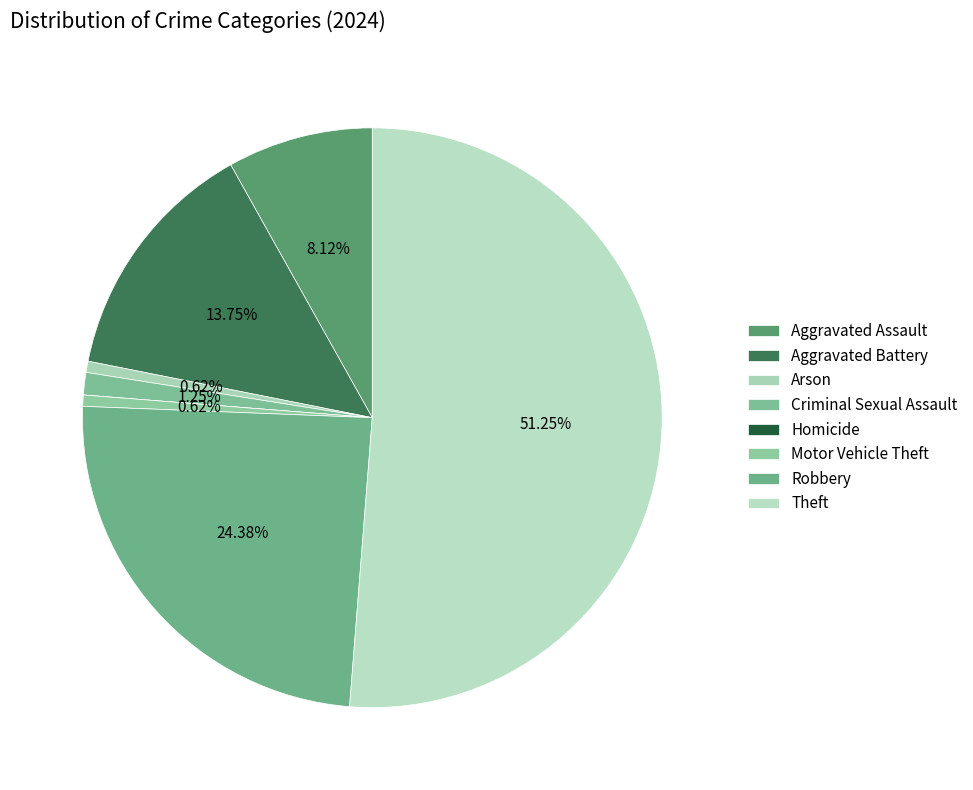

The Arson slice represents 11% of the pie. True or false?

False